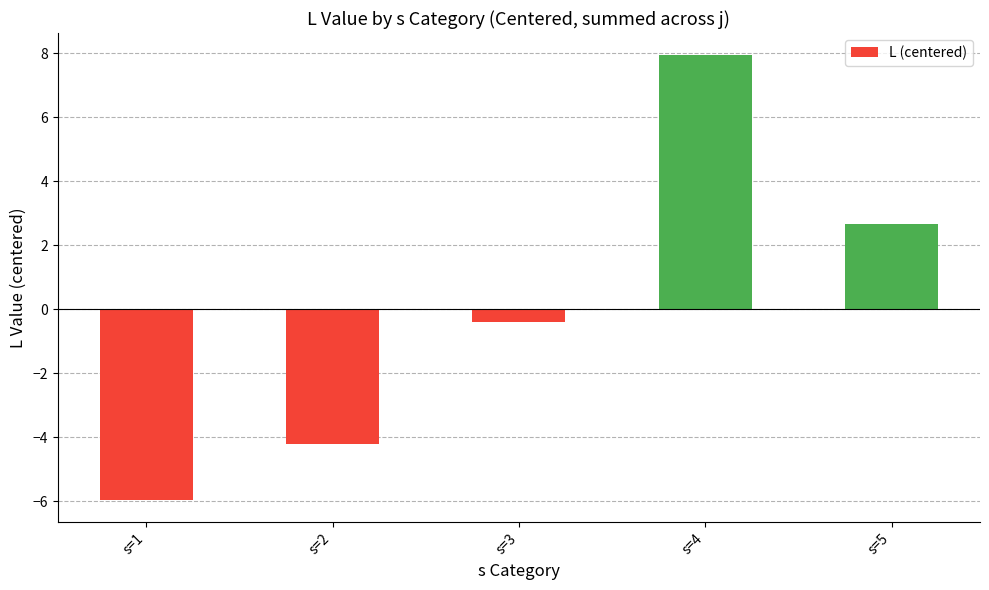

Read the value at s=5.

2.7